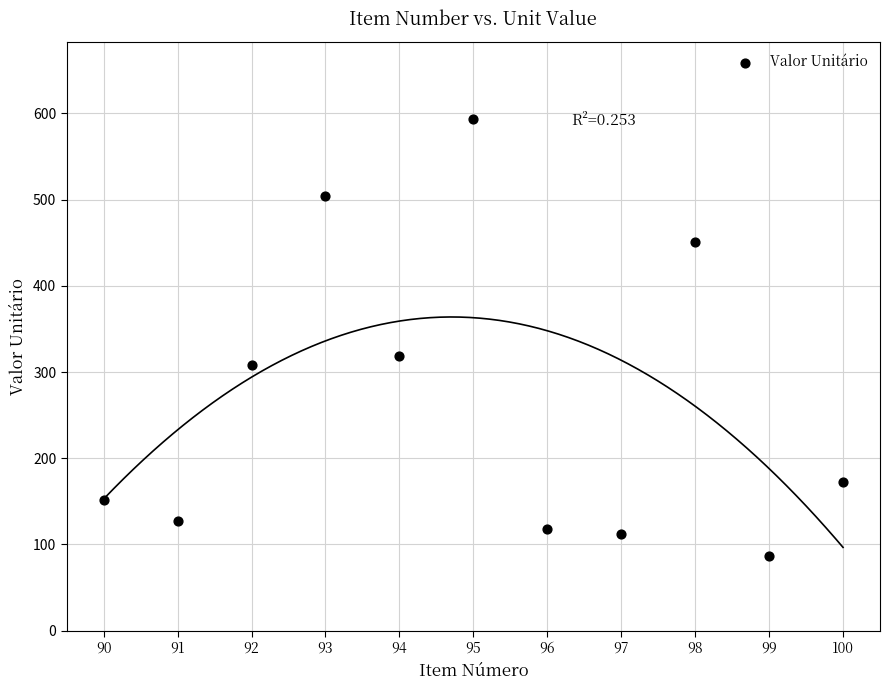

What is the range of X values (max minus min)?

10.0